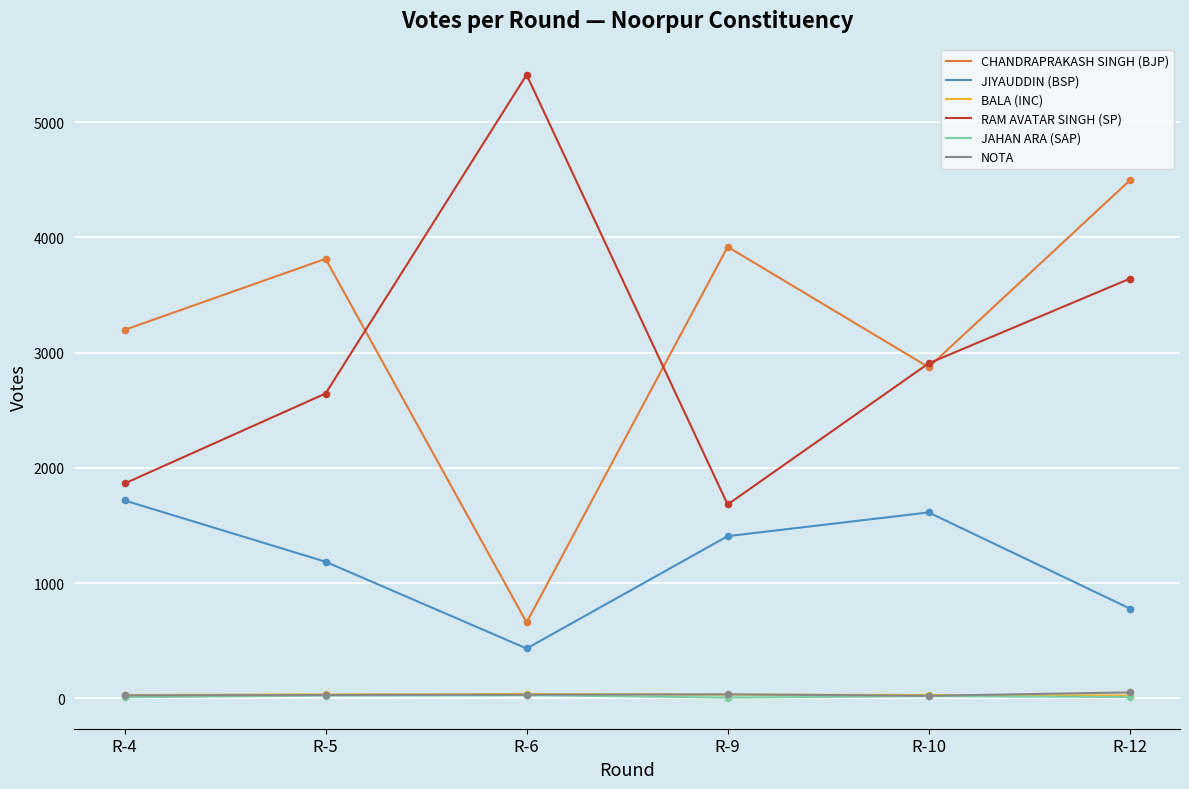

Between R-4 and R-6, which series saw the biggest shift?

RAM AVATAR SINGH (SP)